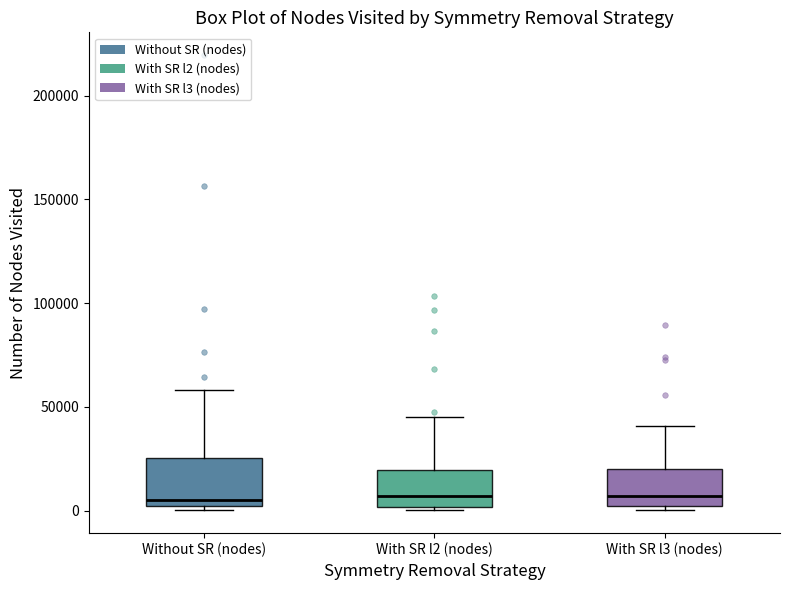

Where does the upper whisker of the box for With SR l2 (nodes) end on the y-axis? The values are not printed on the chart, so give them approximately, as read against the axis.

45000